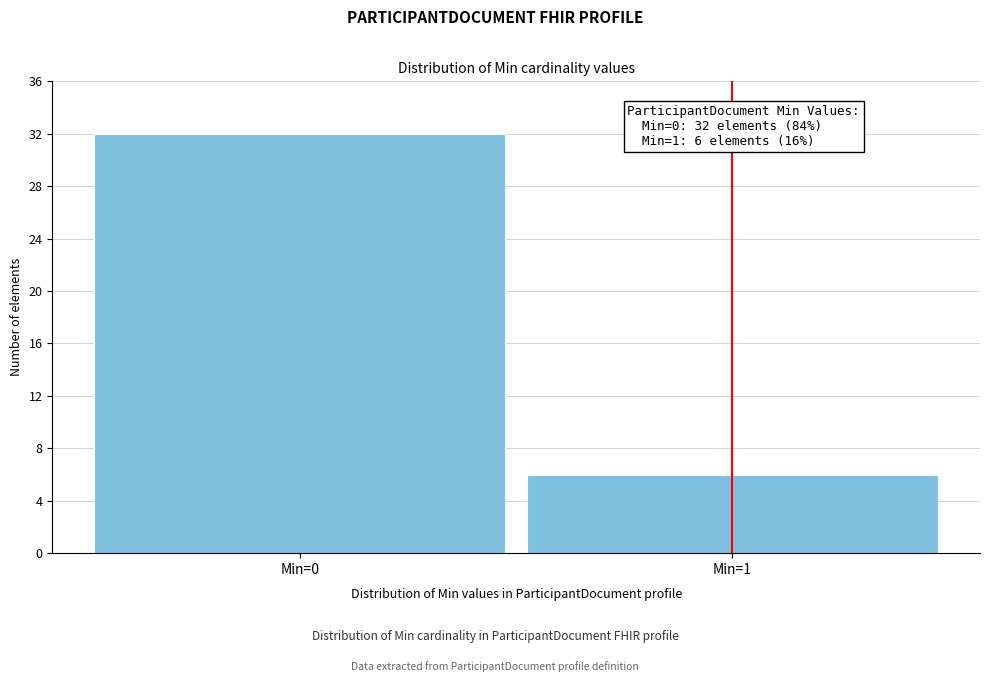

Reading left to right, extract all data points from this chart.

Min=0=32	Min=1=6